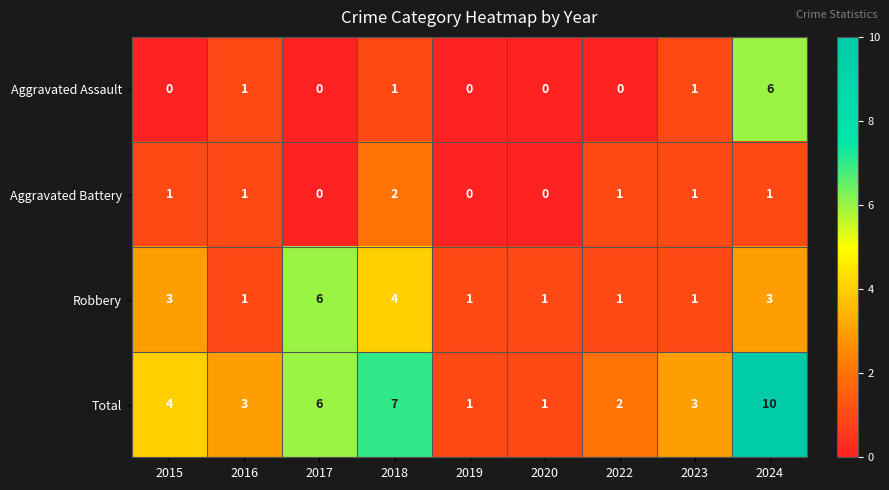

At which category is the sum across all series the highest?

2024